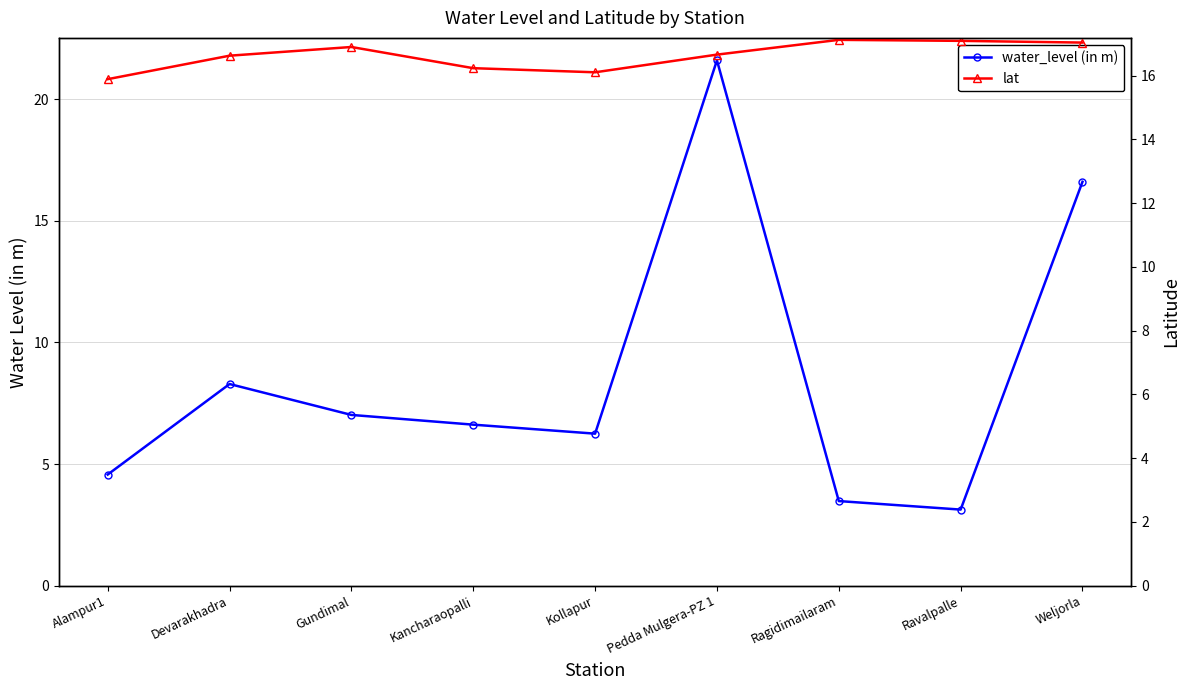

Reading left to right, what are all the values shown in this chart?

water_level (in m): Alampur1=4.6	Devarakhadra=8.3	Gundimal=7.0	Kancharaopalli=6.6	Kollapur=6.2	Pedda Mulgera-PZ 1=21.6	Ragidimailaram=3.5	Ravalpalle=3.1	Weljorla=16.6
lat: Alampur1=15.9	Devarakhadra=16.6	Gundimal=16.9	Kancharaopalli=16.2	Kollapur=16.1	Pedda Mulgera-PZ 1=16.7	Ragidimailaram=17.1	Ravalpalle=17.1	Weljorla=17.0